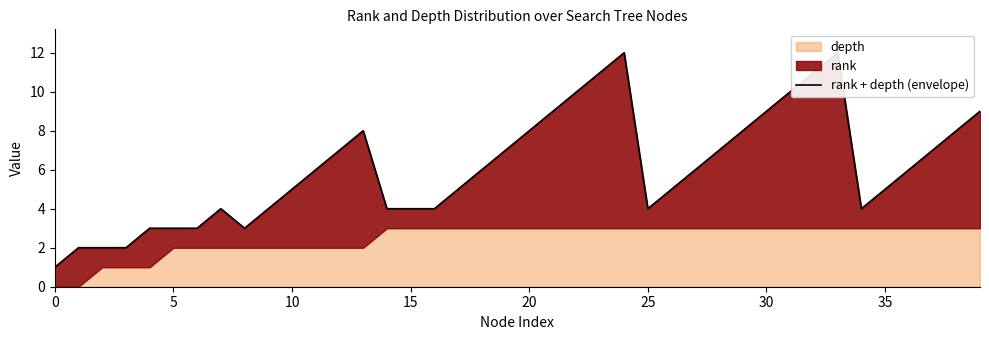

What is the sum of the values at 18 and 10?

11